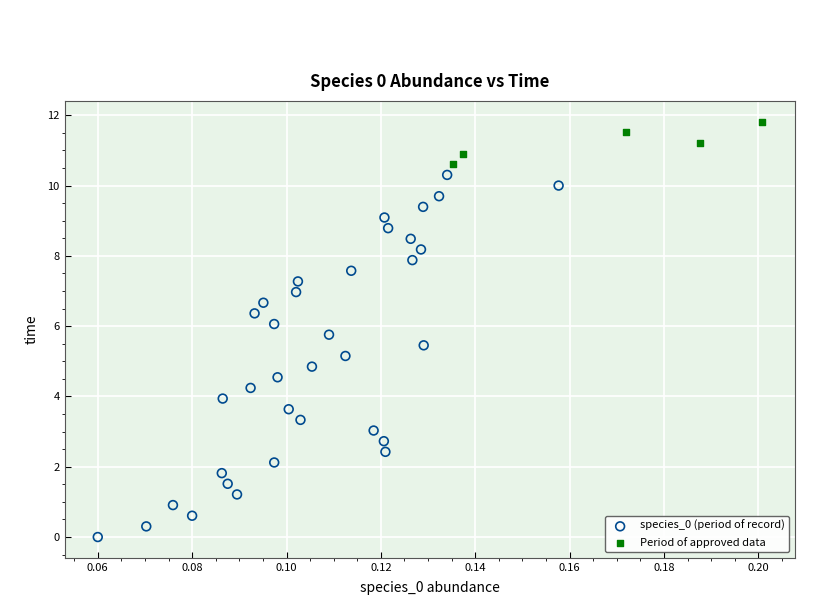

Which series reaches the maximum Y coordinate?

Period of approved data